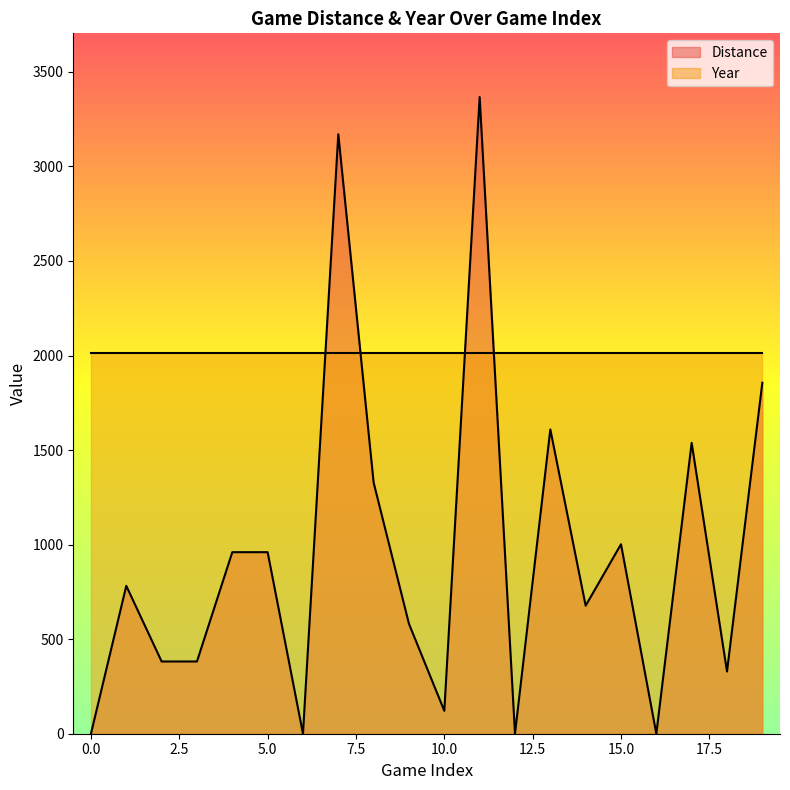

What value does the data have at 18, to the nearest 50?

350